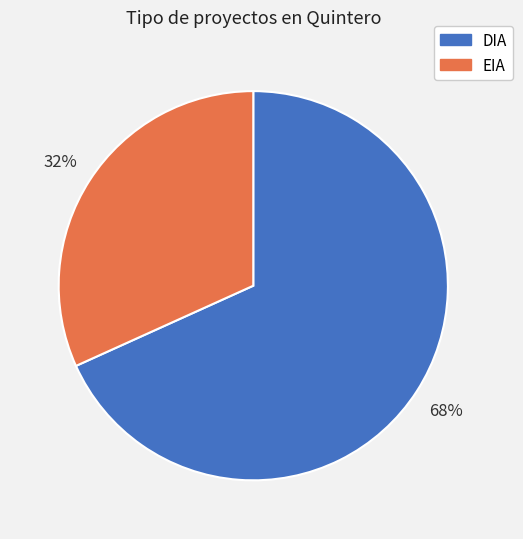

Do EIA and DIA together represent more than half of the pie?

Yes